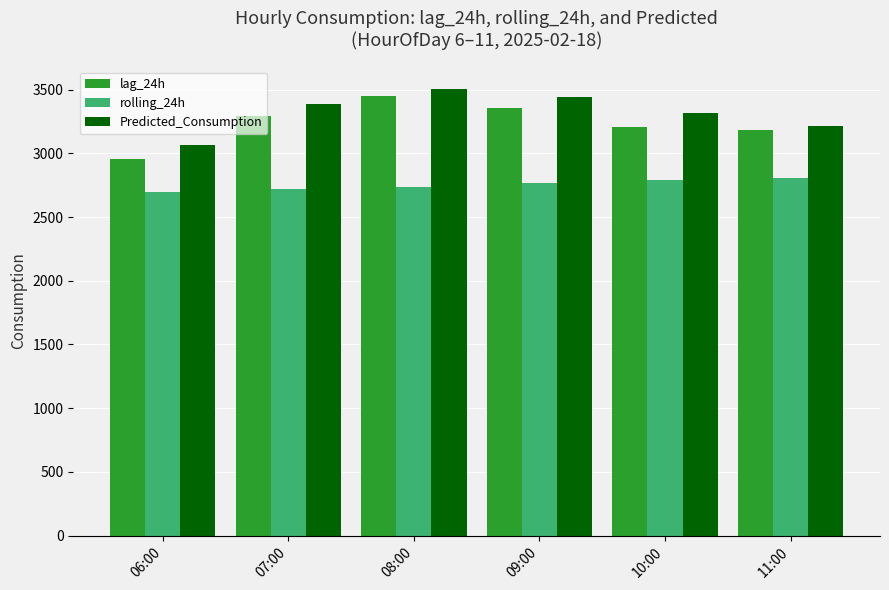

What are all the series names shown in the legend?

lag_24h, rolling_24h, Predicted_Consumption